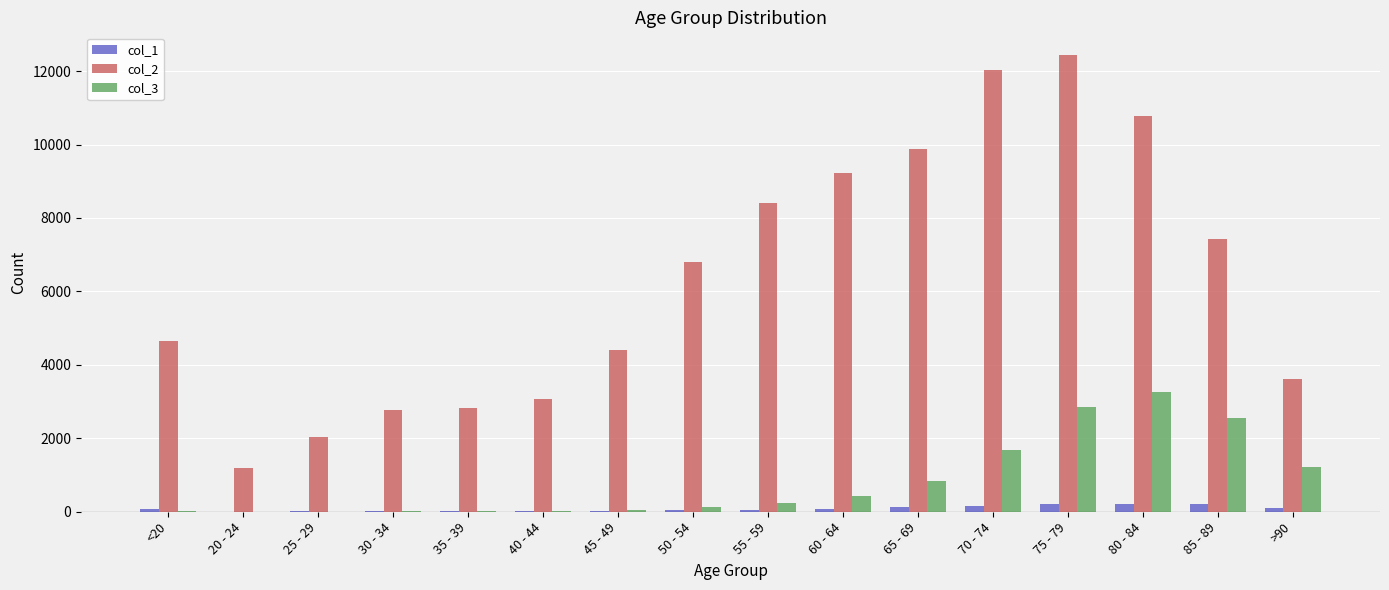

At which category is the sum across all series the highest?

75 - 79